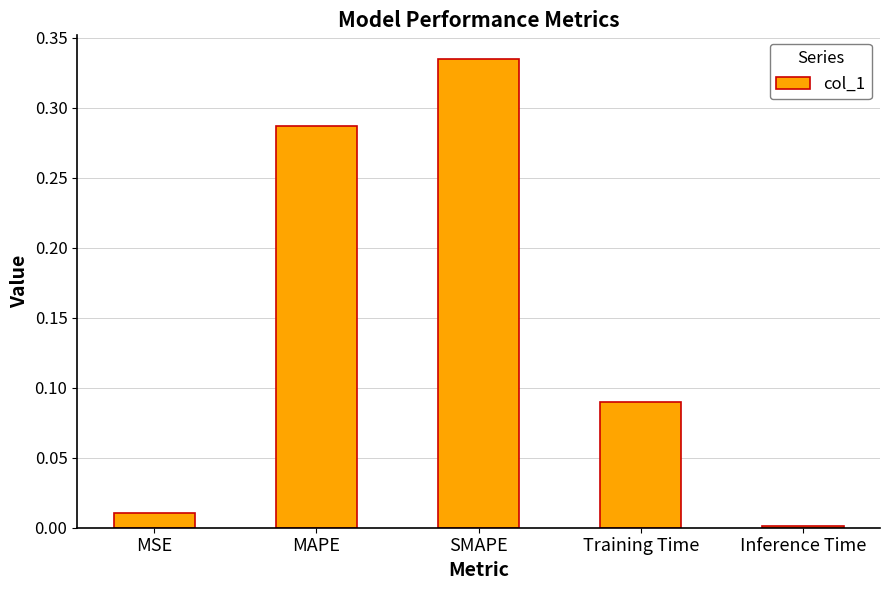

Rank the categories by value from highest to lowest.

SMAPE, MAPE, Training Time, MSE, Inference Time